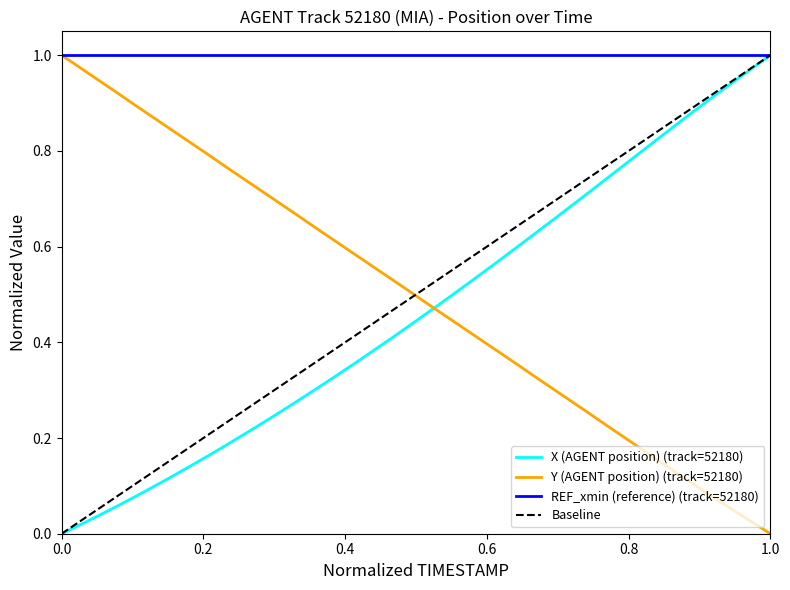

True or false: REF_xmin (reference) (track=52180) has a value of 0.6 at 1.0.

False